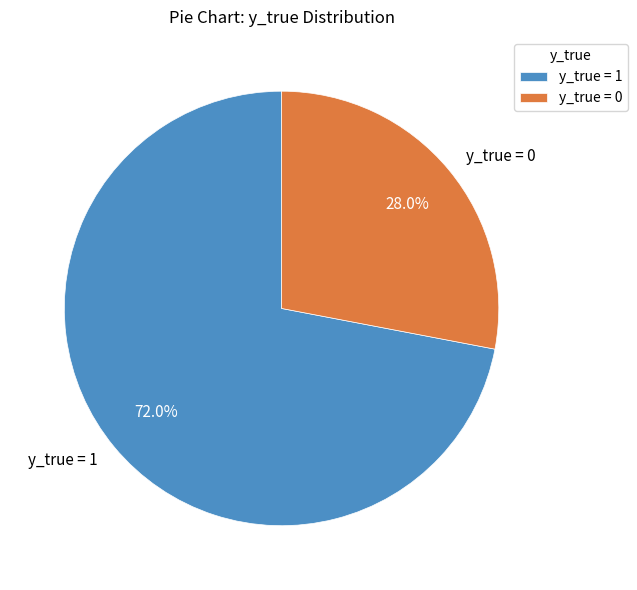

Is there a majority slice in this chart?

Yes